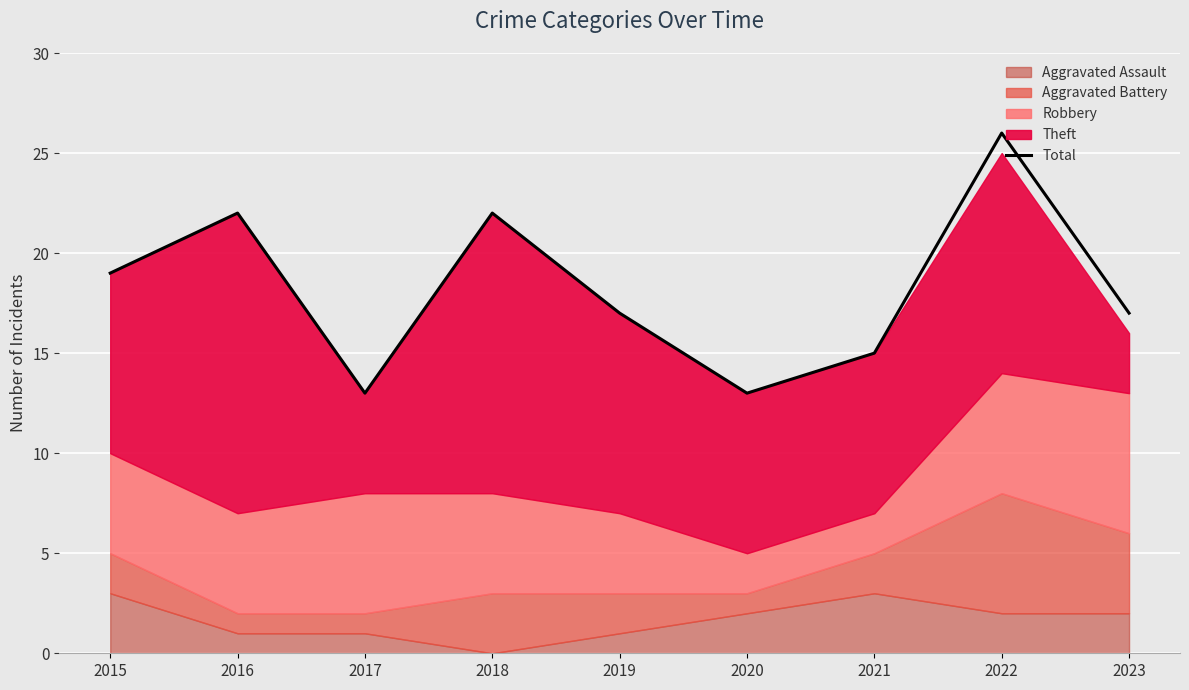

At which label is the value closest to 19?

2015